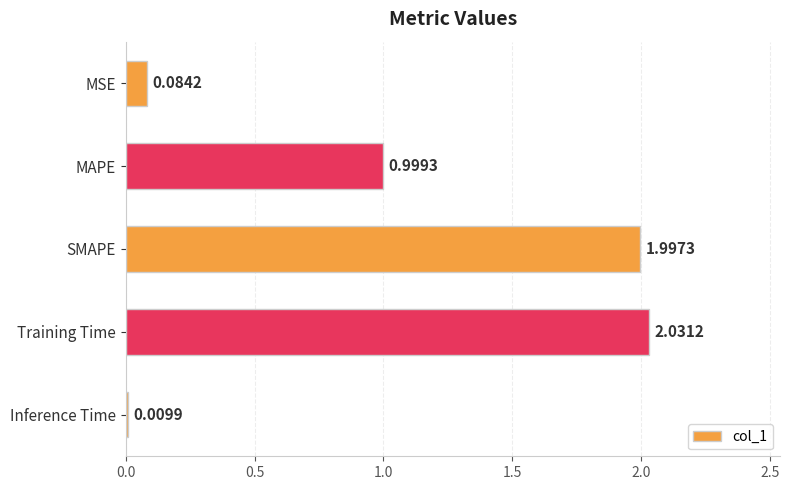

At which label is the value closest to 1?

MAPE